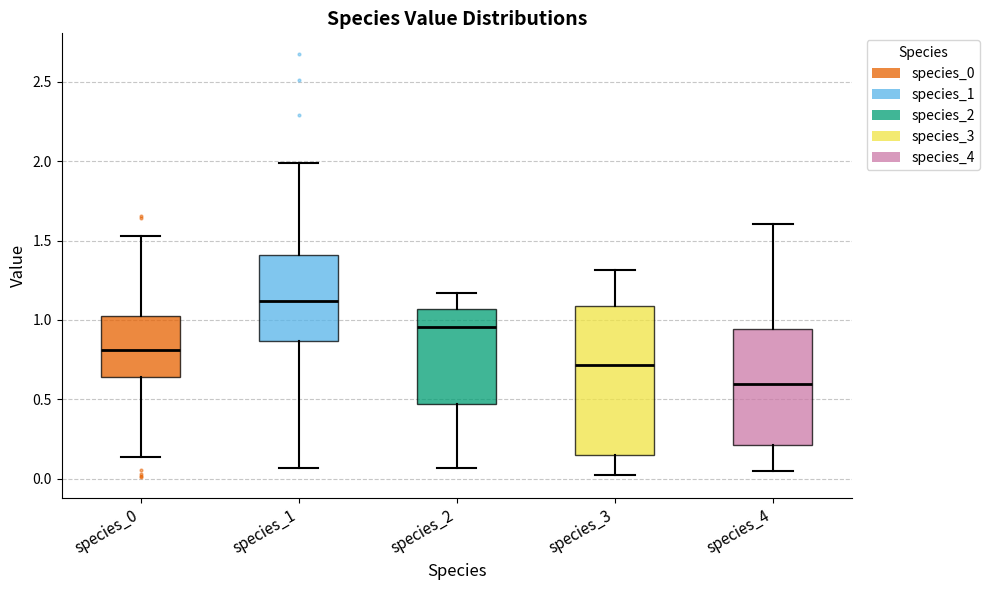

Reading left to right, read every box against the y-axis: the position of its median line, the range the box covers, and the ends of its whiskers. The values are not printed on the chart, so give them approximately, as read against the axis.

species_0: median 0.80, box 0.65 to 1.00, whiskers 0.15 to 1.55
species_1: median 1.10, box 0.85 to 1.40, whiskers 0.05 to 2.00
species_2: median 0.95, box 0.45 to 1.05, whiskers 0.05 to 1.15
species_3: median 0.70, box 0.15 to 1.10, whiskers 0.00 to 1.30
species_4: median 0.60, box 0.20 to 0.95, whiskers 0.05 to 1.60